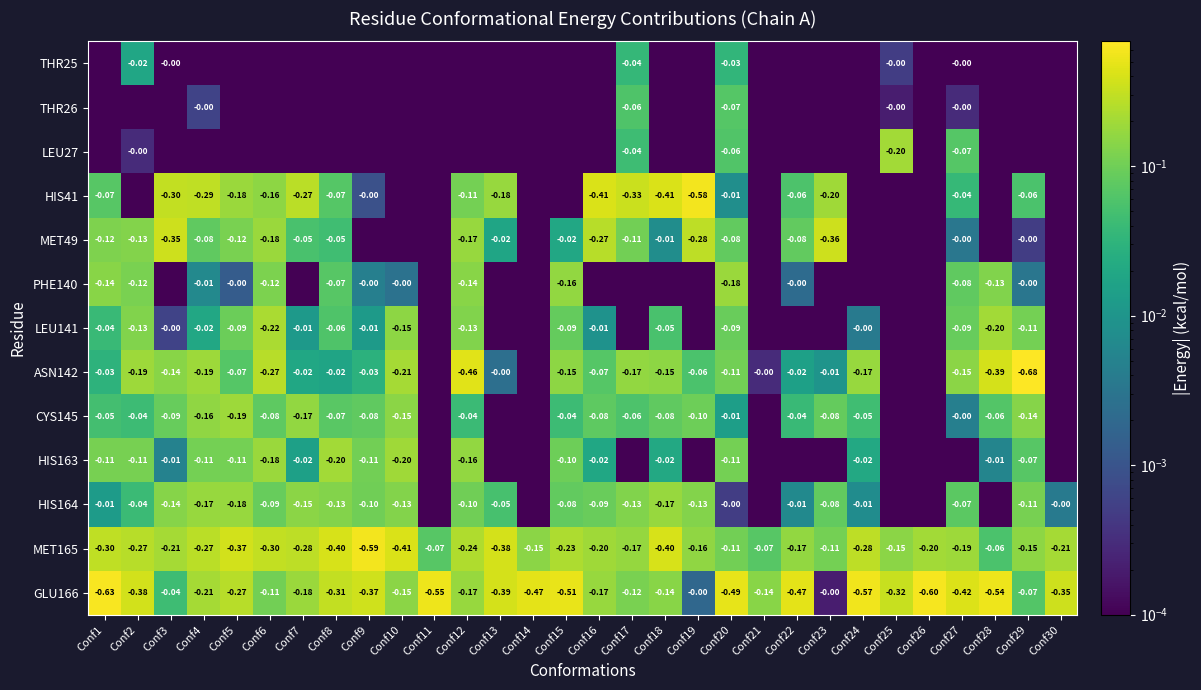

Is it true that THR25 equals 0.0 at Conf28?

False